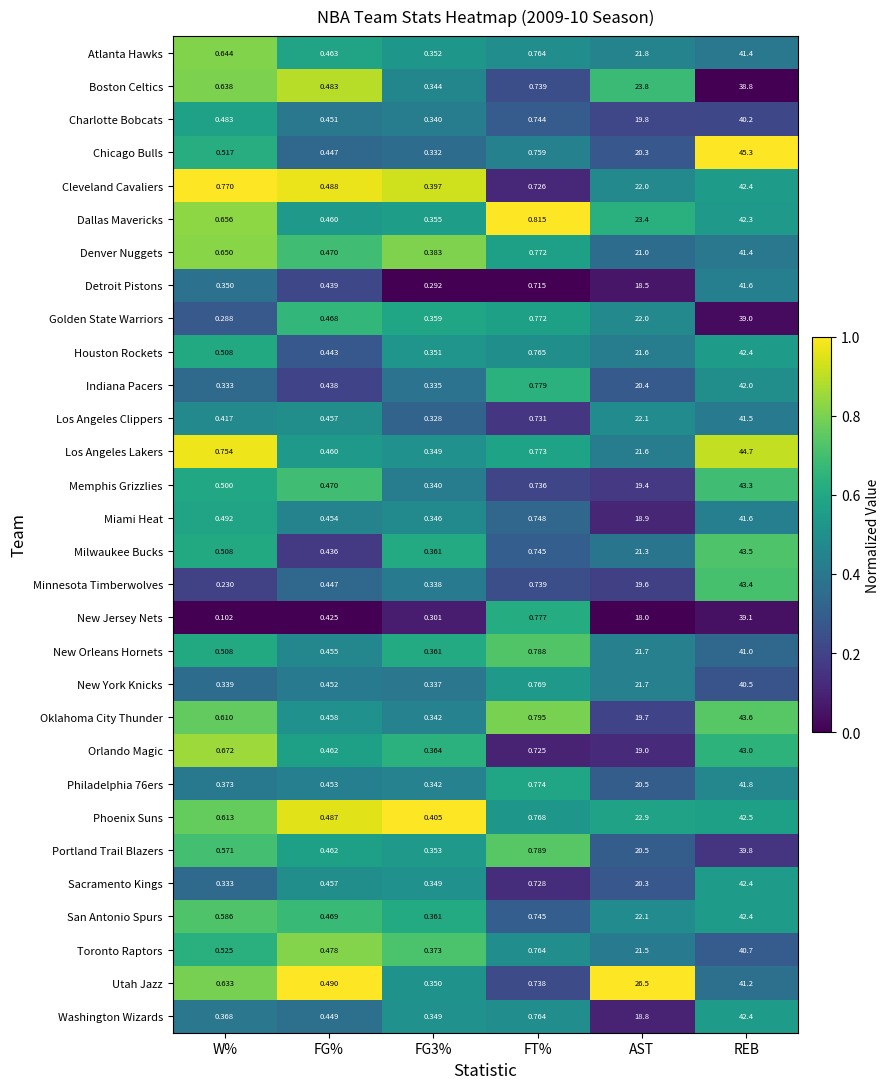

At how many categories does at least one series exceed 0?

6